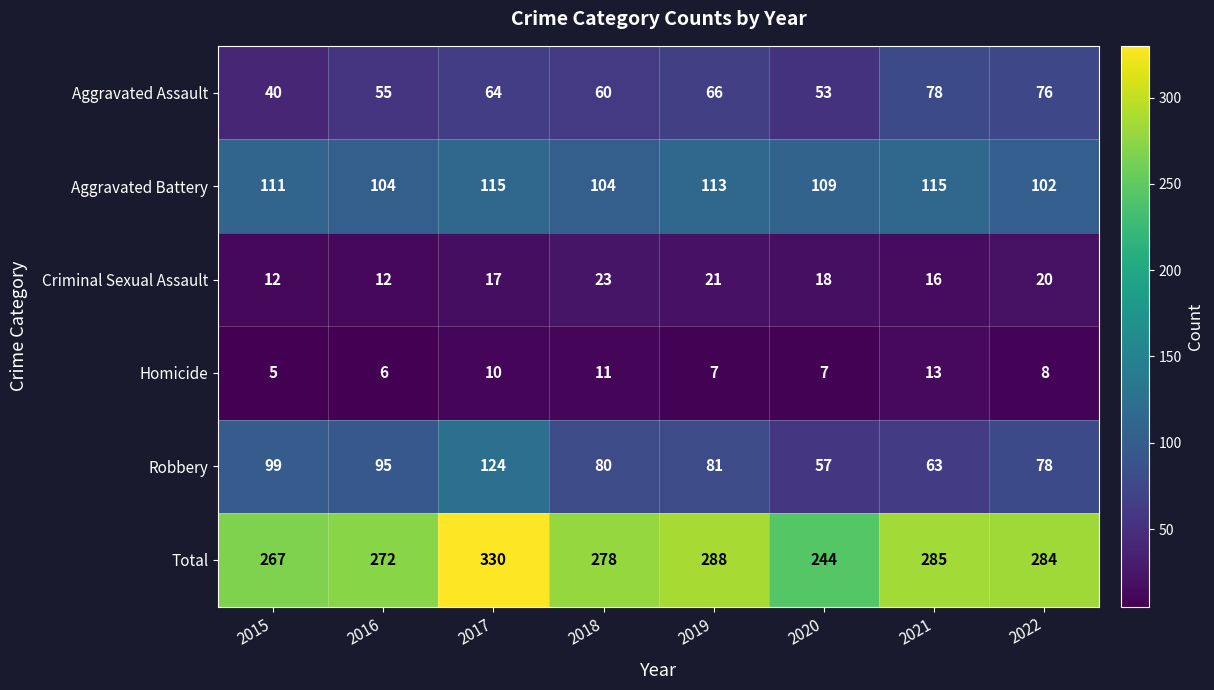

Which category has the highest value across all series?

2017